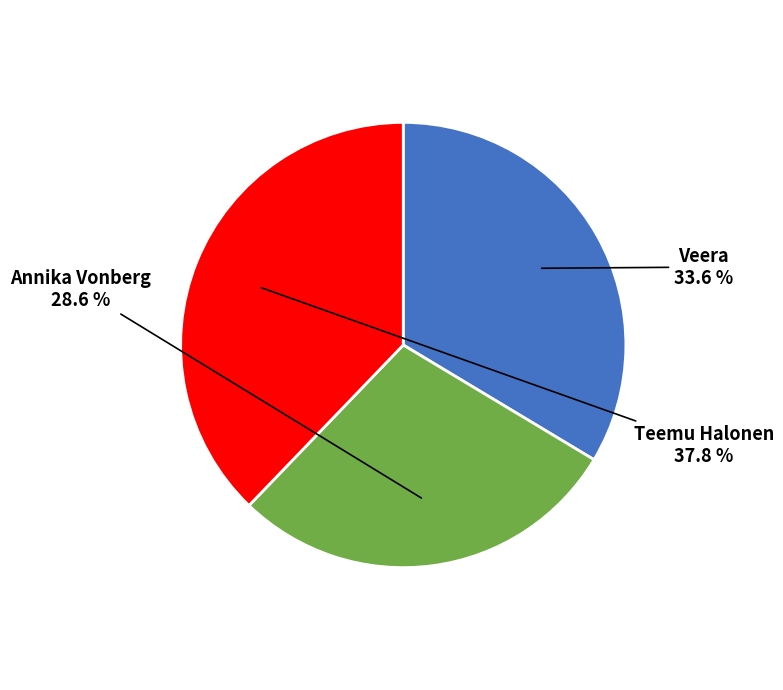

Is there any slice that represents more than half of the pie?

No